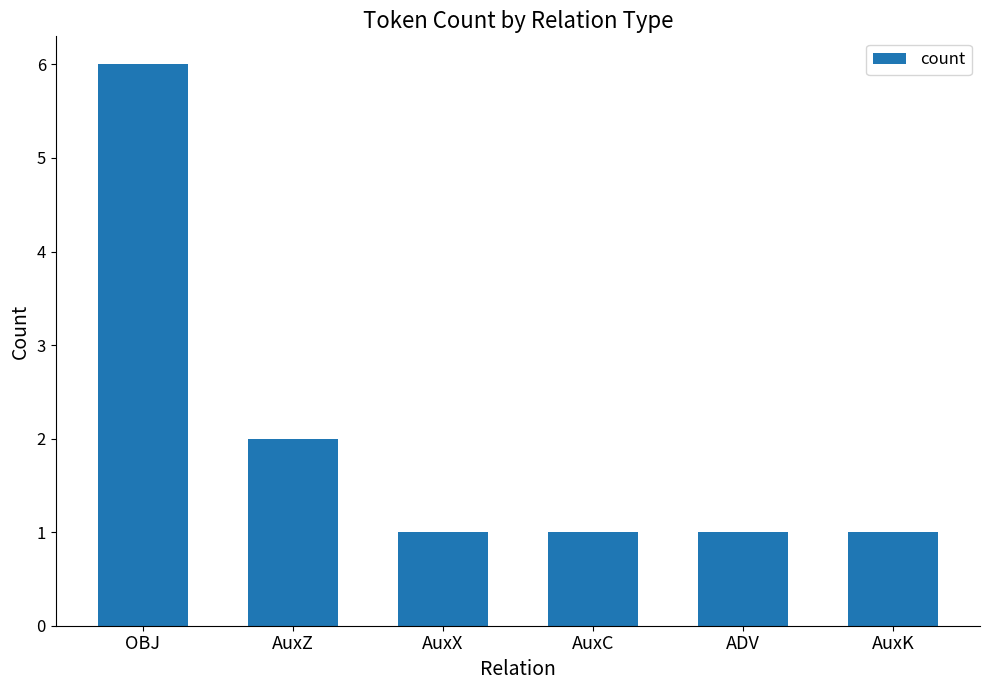

Which has a higher value, OBJ or ADV?

OBJ